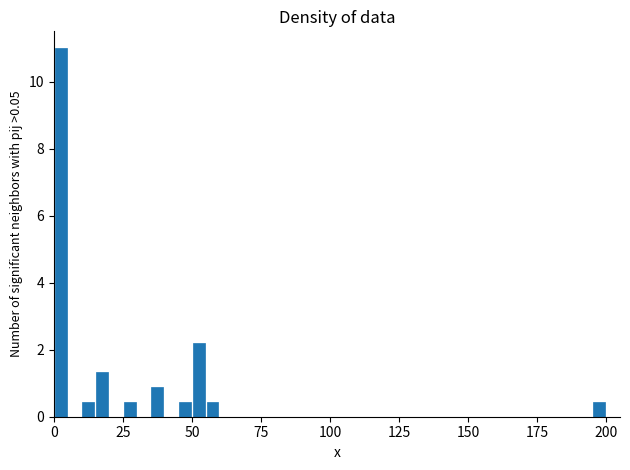

Read against the x-axis, roughly where is the centre of the tallest bar?

5